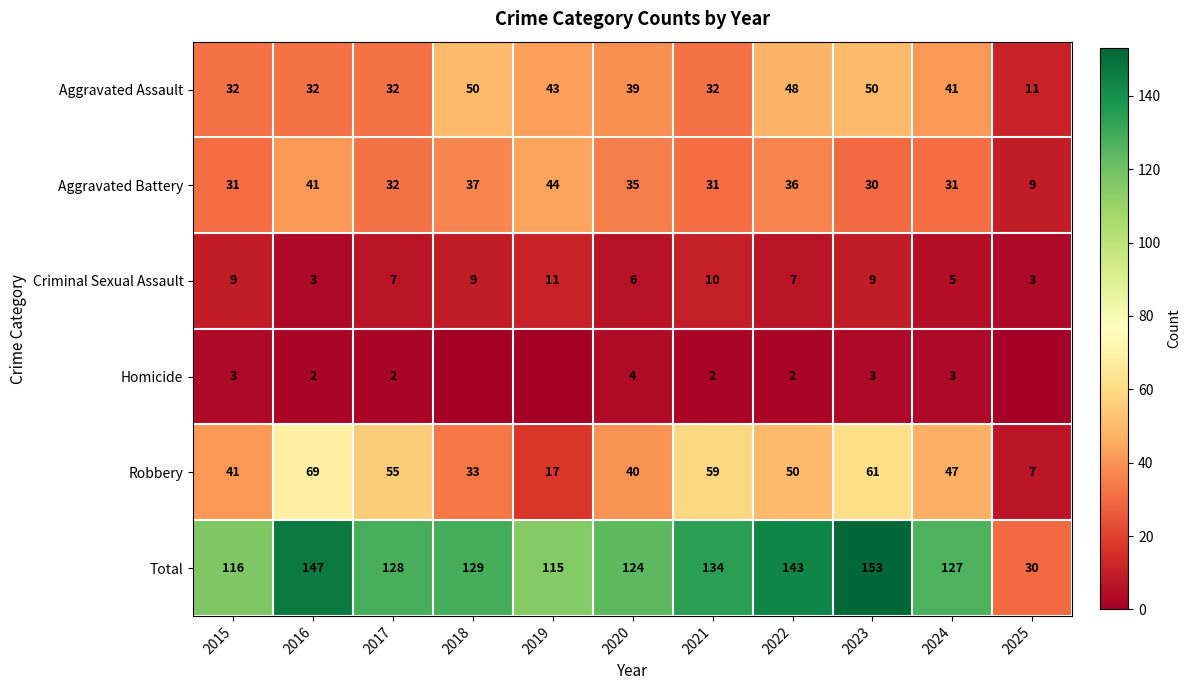

Between 2018 and 2021, which is larger?

2018